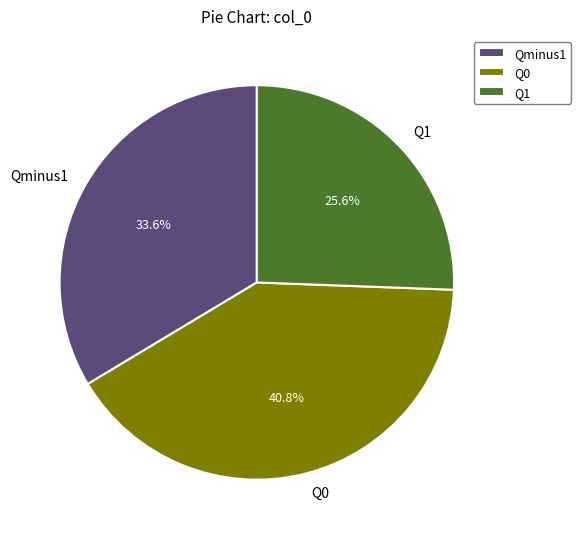

To the nearest percent, what is the difference between the largest and smallest slice percentages?

15%